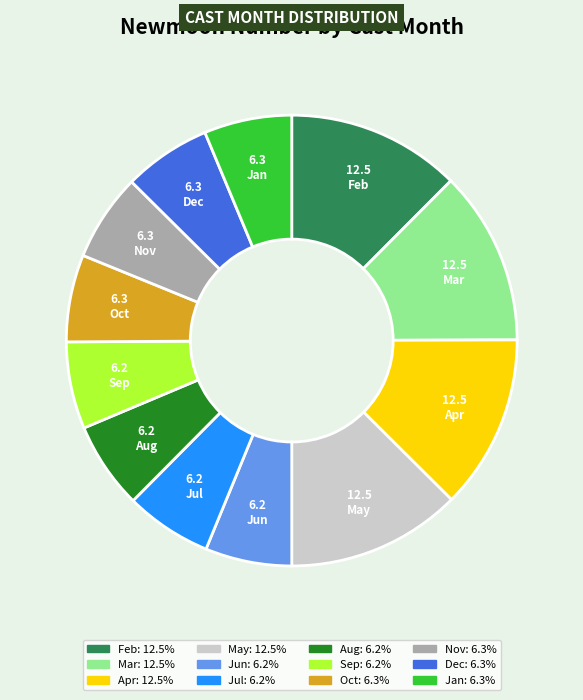

Is there a majority slice in this chart?

No